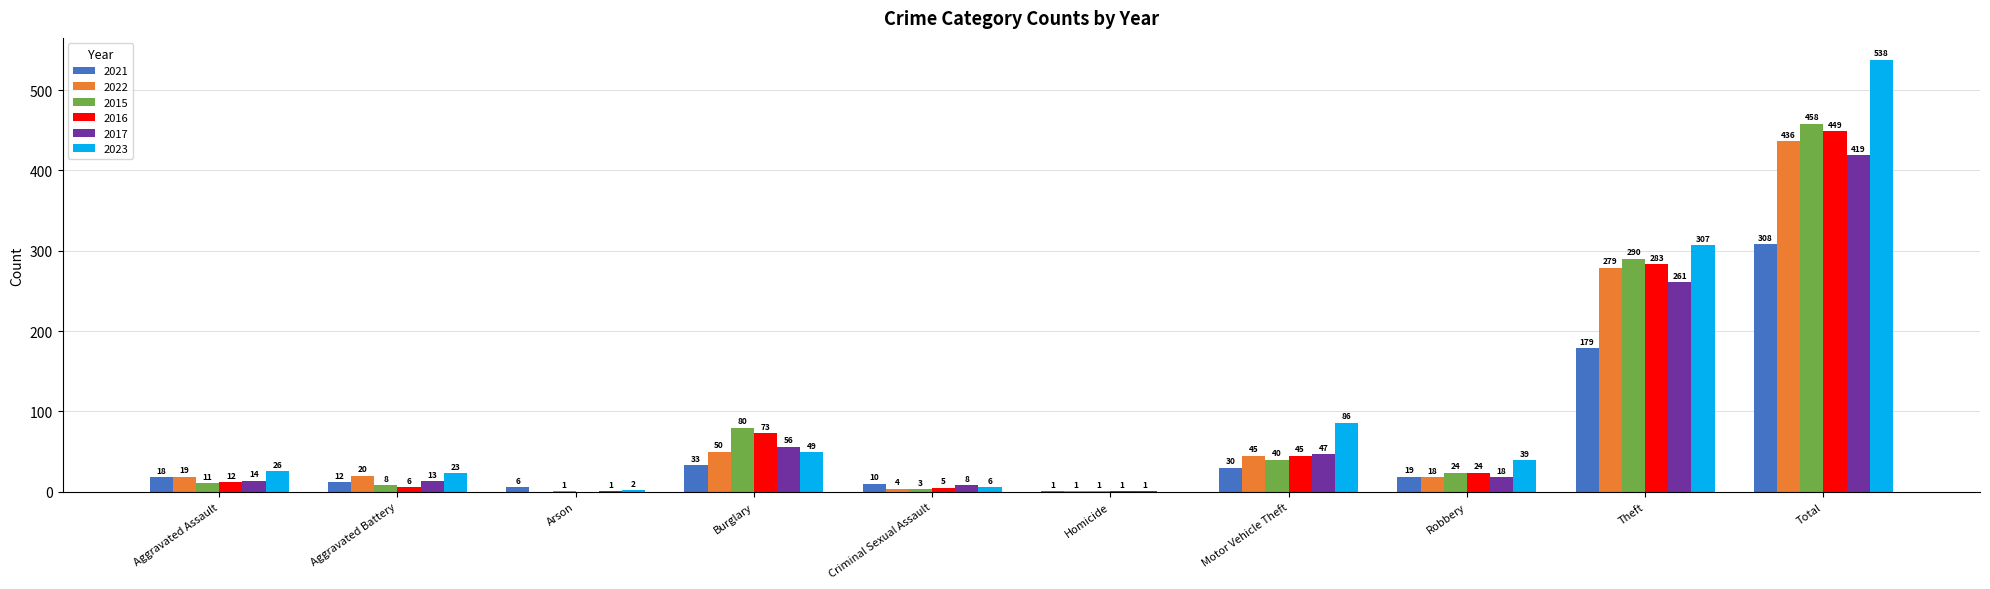

How many groups of bars are there?

10